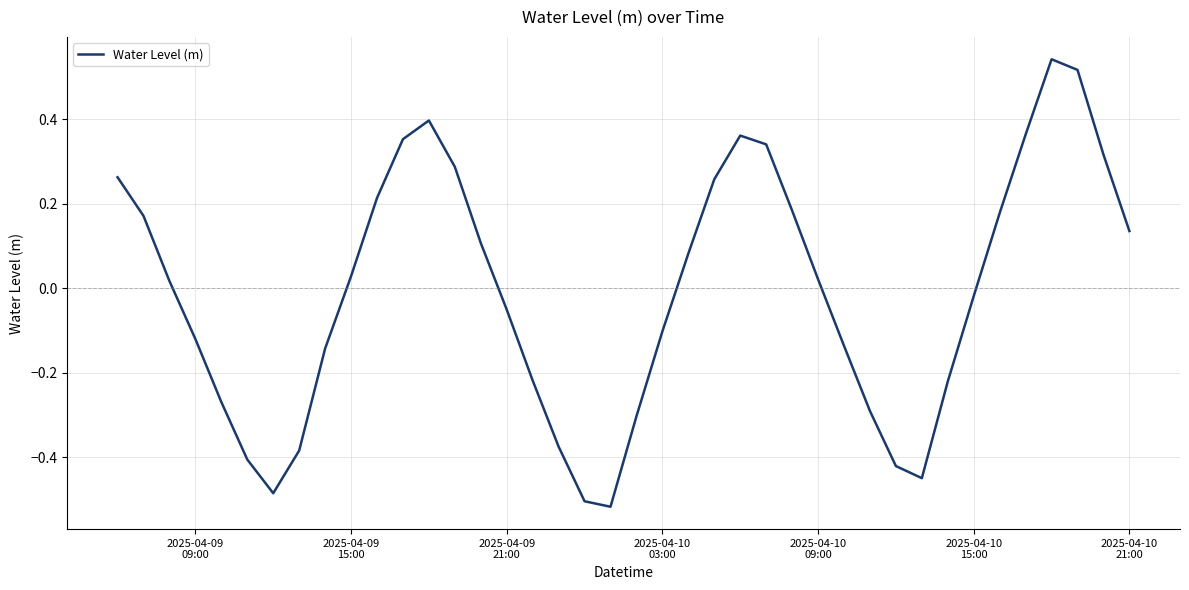

What is the difference between the maximum and minimum values?

1.1